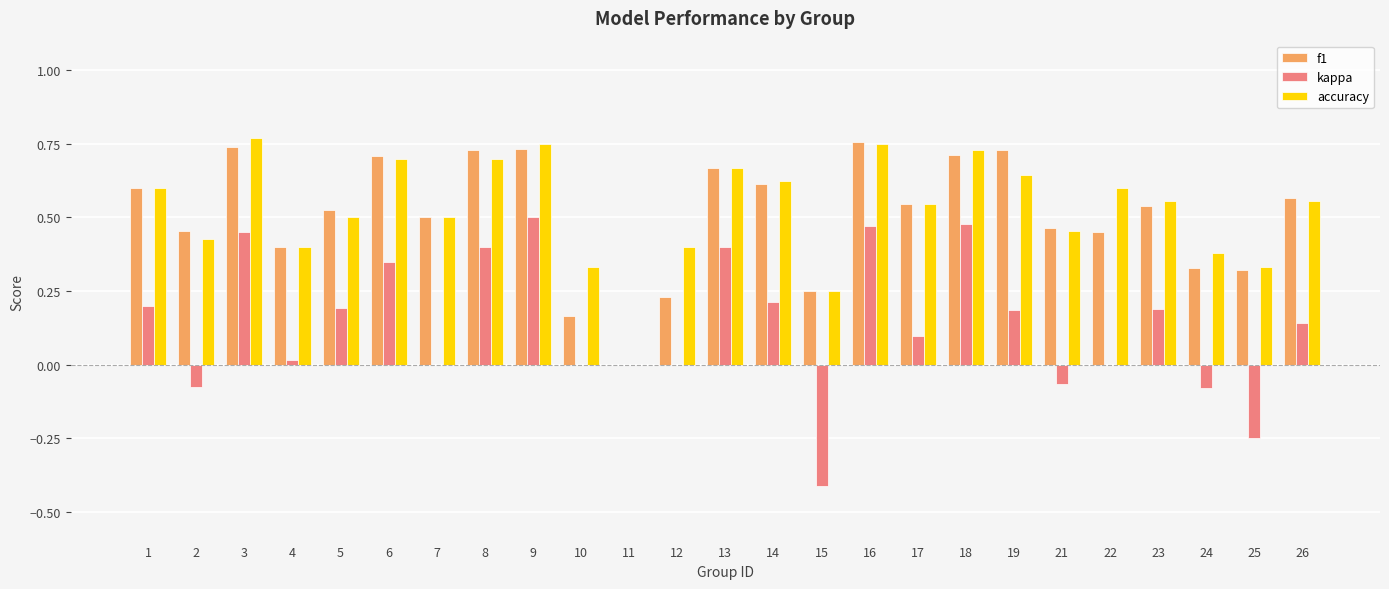

True or false: f1 has a value of 1.3 at 3.

False